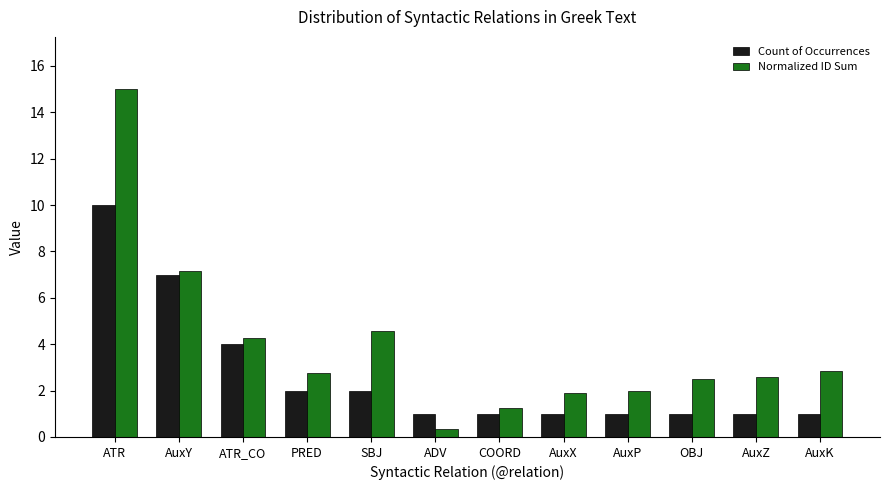

How many bars are there in total?

24